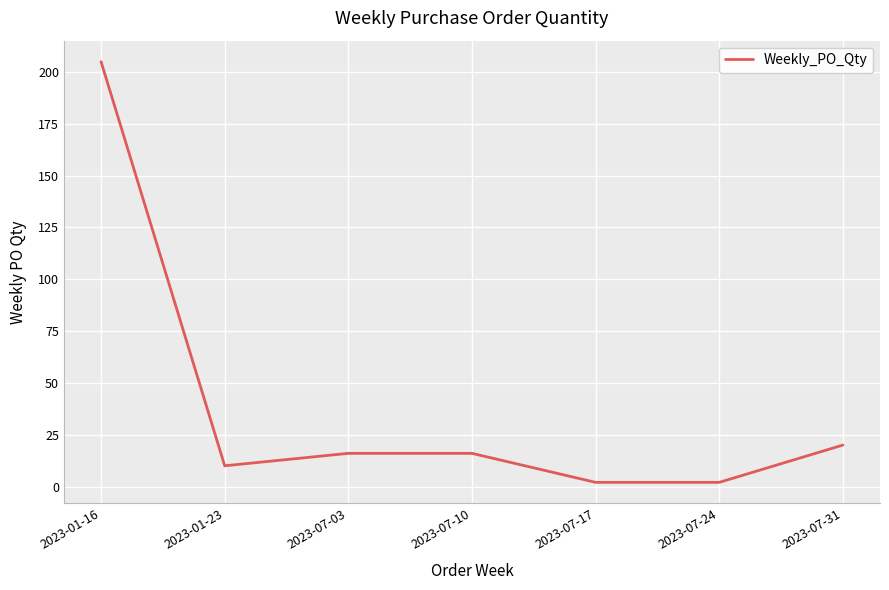

Which label corresponds to the largest value in the chart?

2023-01-16